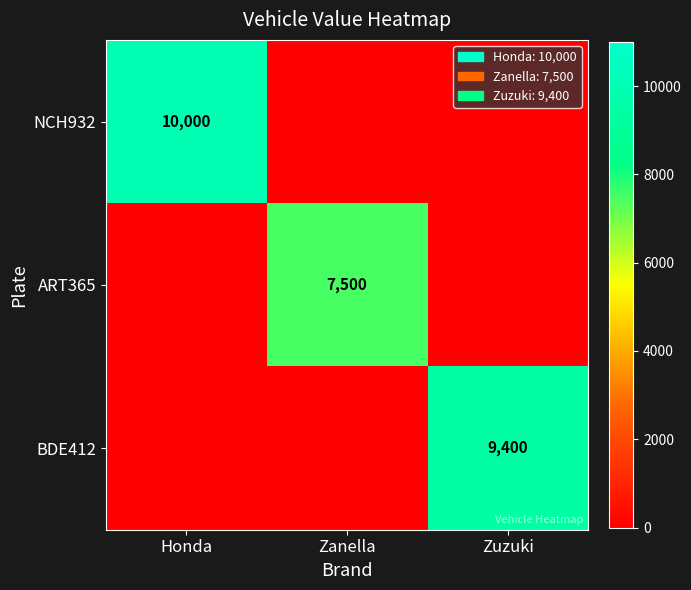

True or false: ART365 has a value of 3788 at Zanella.

False